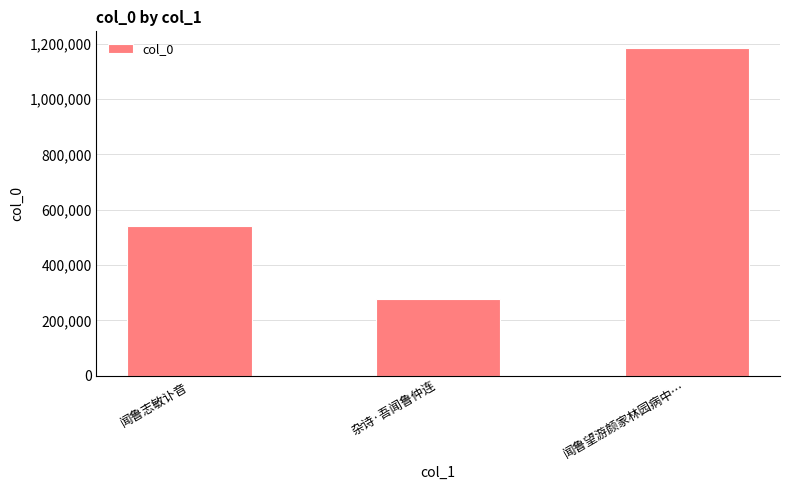

What is the change in value from 闻鲁志敏讣音 to 闻鲁望游颜家林园病中…?

+645412